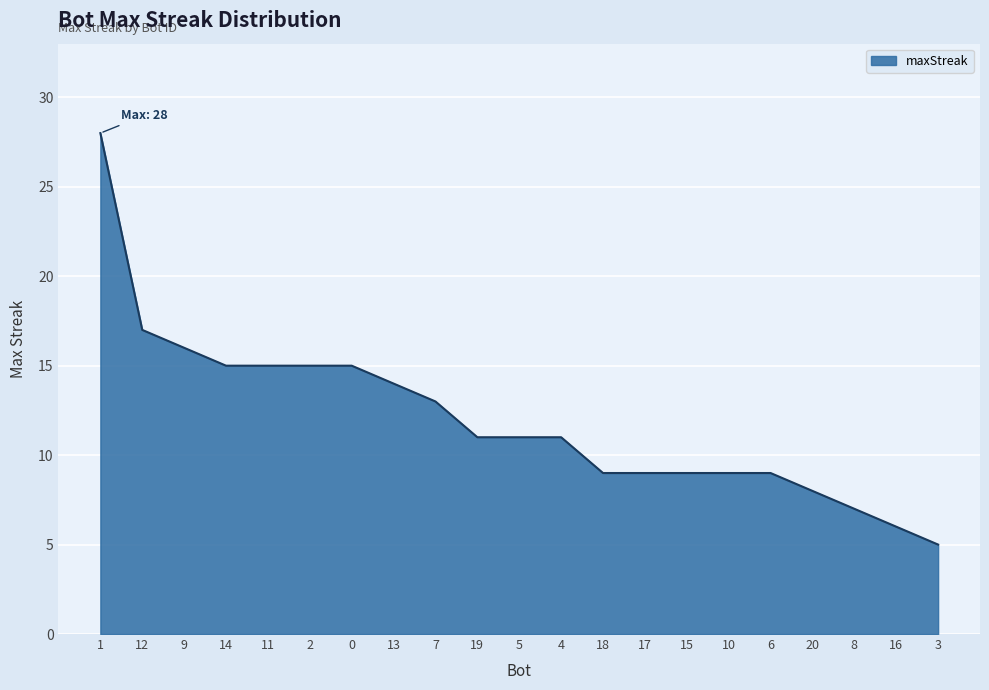

What is the sum of the values at 10 and 7?

22